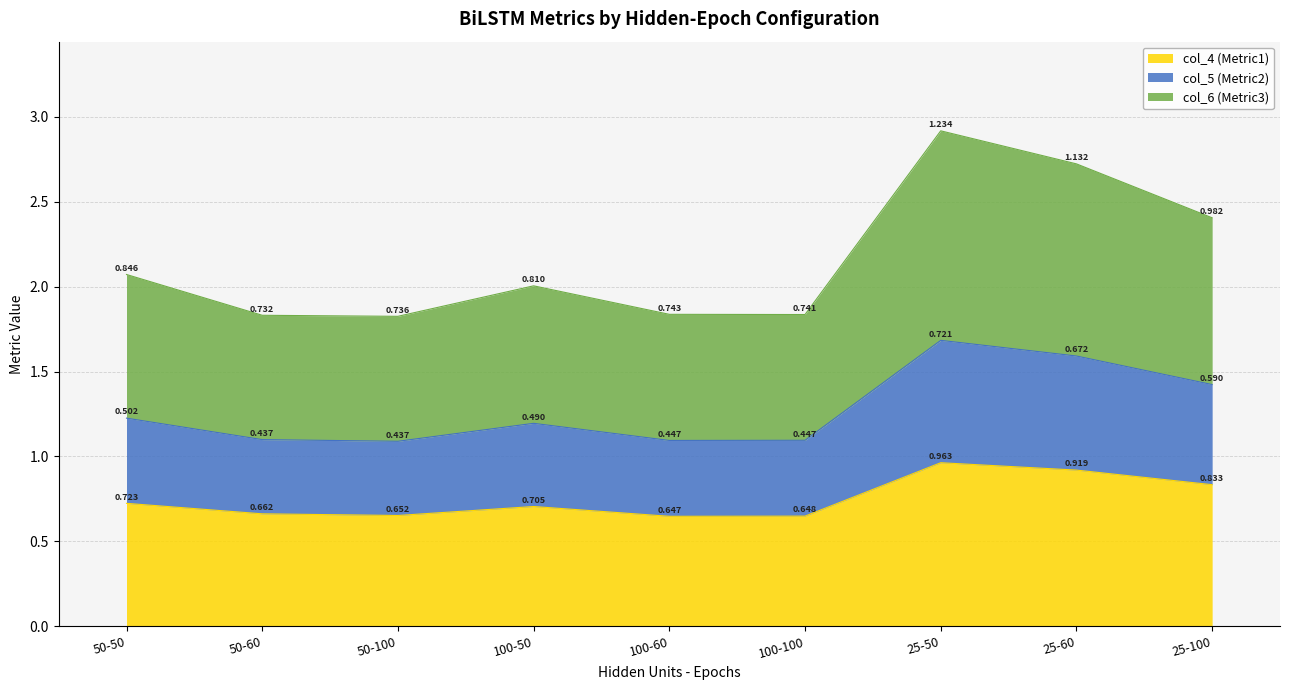

At how many categories does at least one series exceed 2?

5